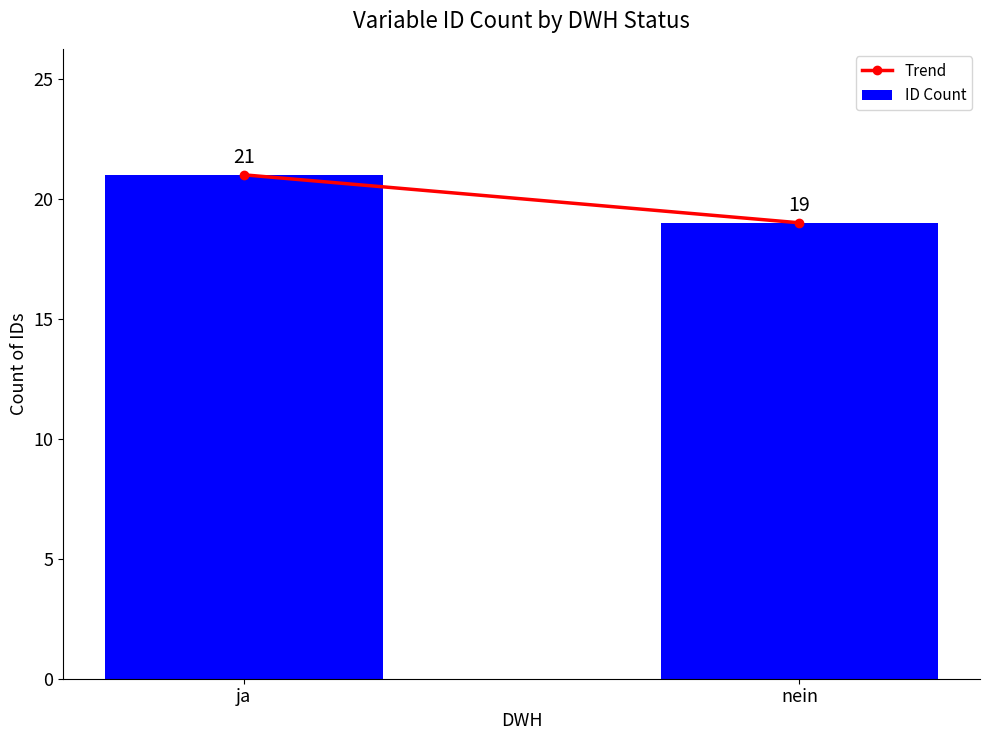

Which has a higher value, nein or ja?

ja